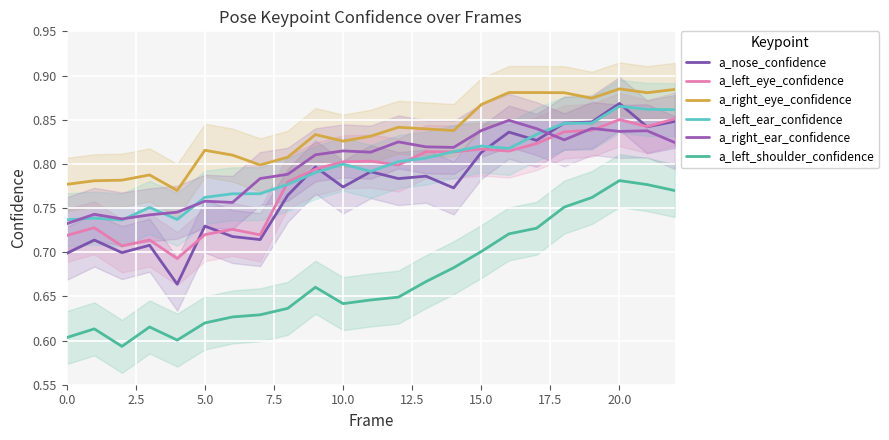

True or false: a_right_ear_confidence and a_left_ear_confidence cross at least once.

True